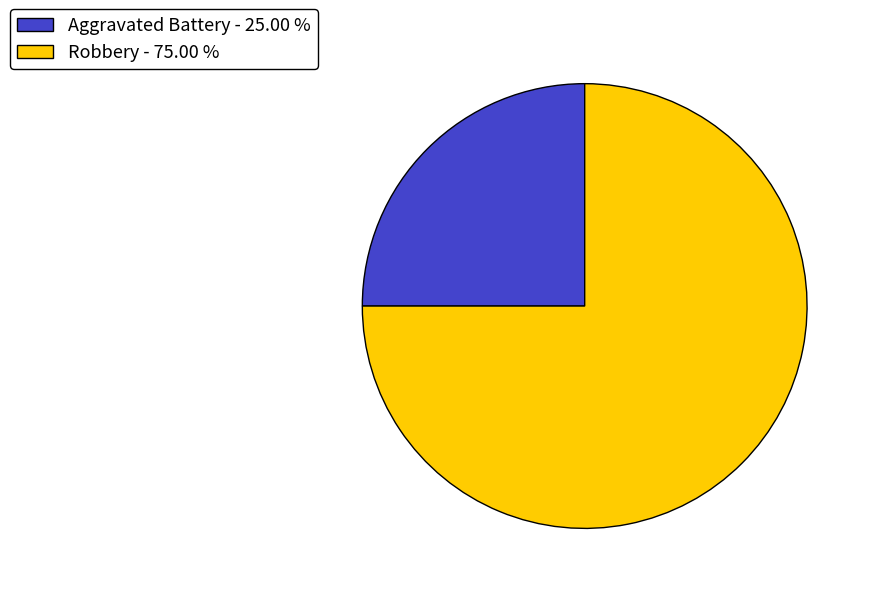

The Aggravated Battery slice represents 25% of the pie. True or false?

True